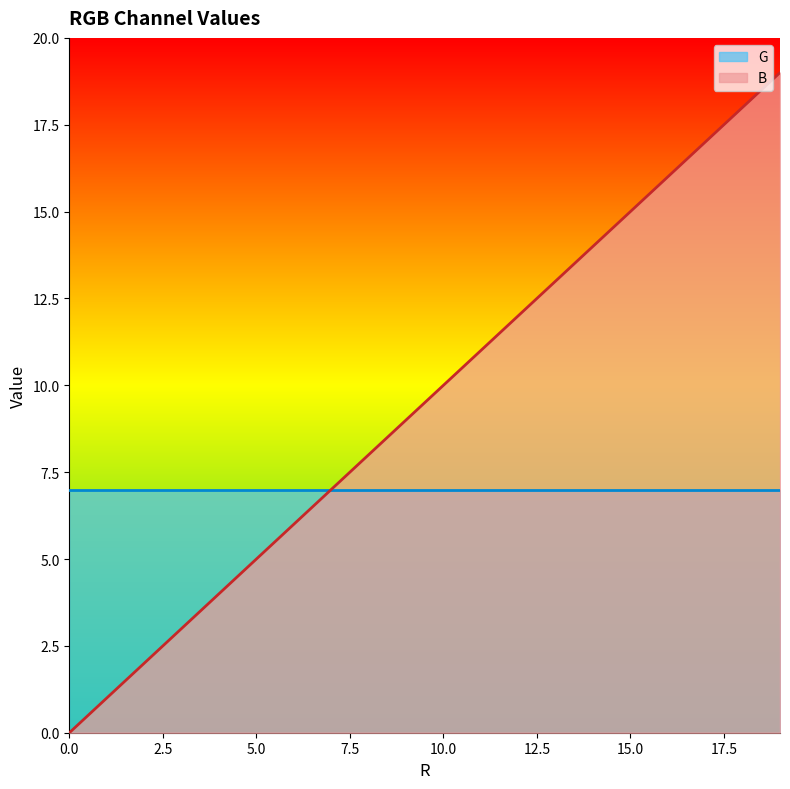

Is it true that the value at 5 is 5?

True